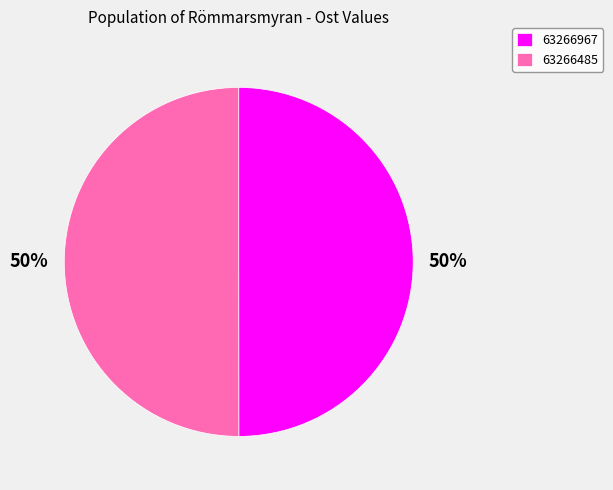

What is the ratio of the value at 63266967 to the value at 63266485?

1.0